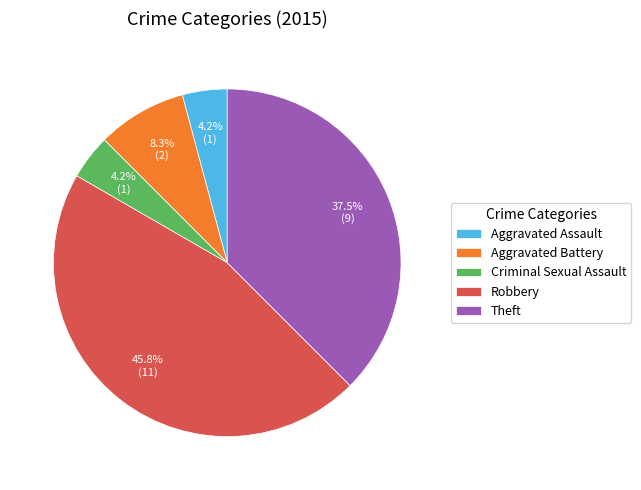

To the nearest percent, what is the difference between the Aggravated Assault and Aggravated Battery slice percentages?

4%